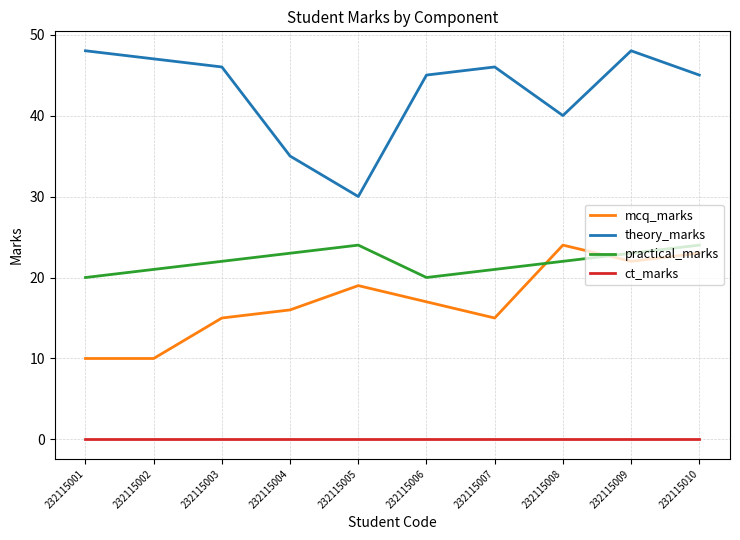

Reading right to left, extract all data points from this chart.

mcq_marks: 23	22	24	15	17	19	16	15	10	10
theory_marks: 45	48	40	46	45	30	35	46	47	48
practical_marks: 24	23	22	21	20	24	23	22	21	20
ct_marks: 0	0	0	0	0	0	0	0	0	0